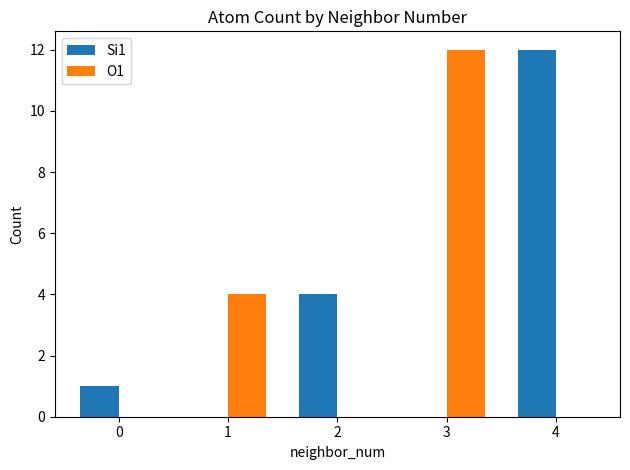

Is it true that Si1 equals 0 at 1?

True